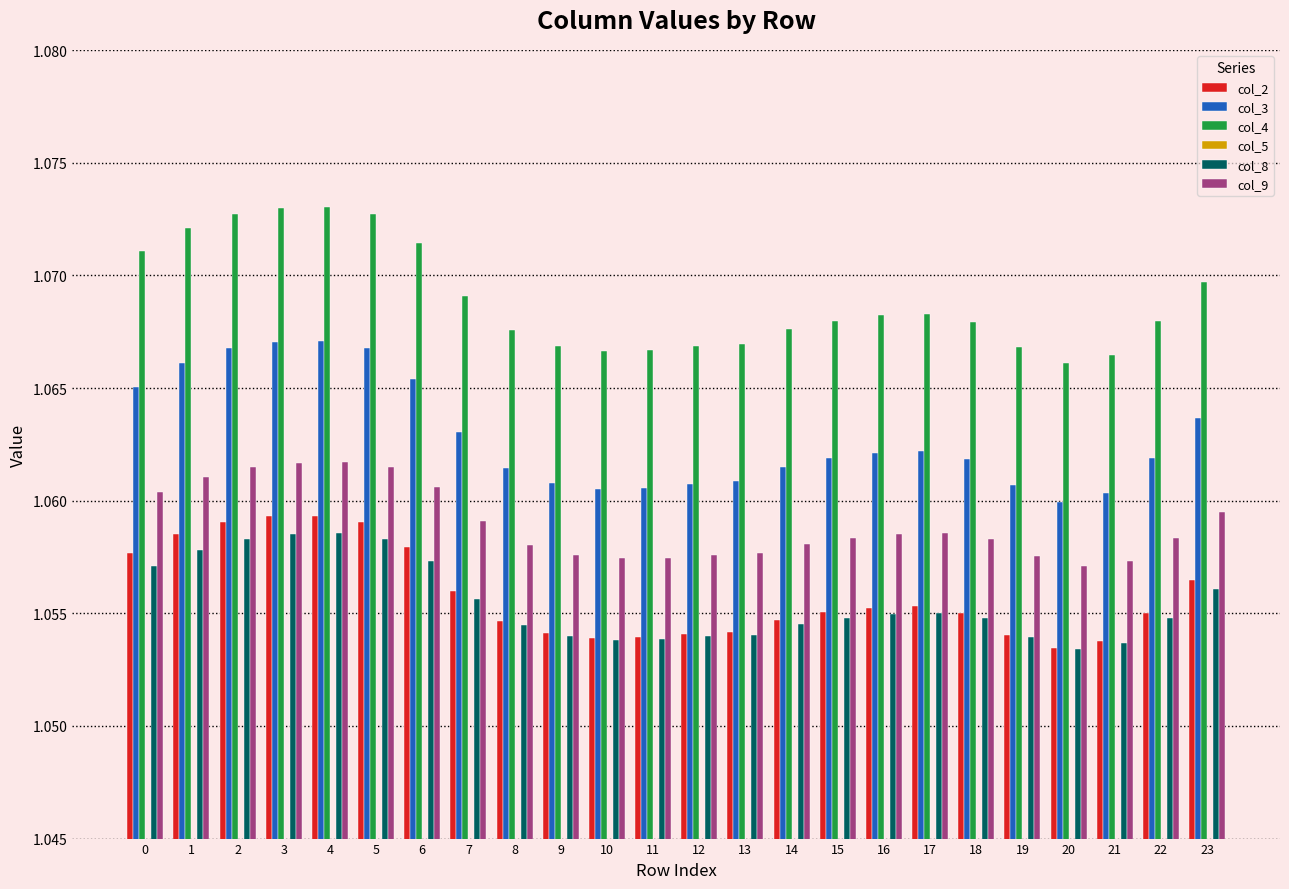

The col_8 series shows 1.1 at 4. True or false?

True